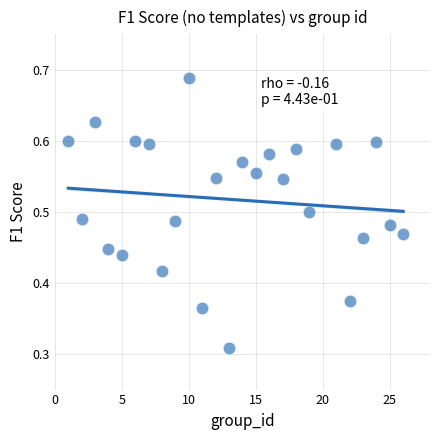

What is the range of X values (max minus min)?

25.0